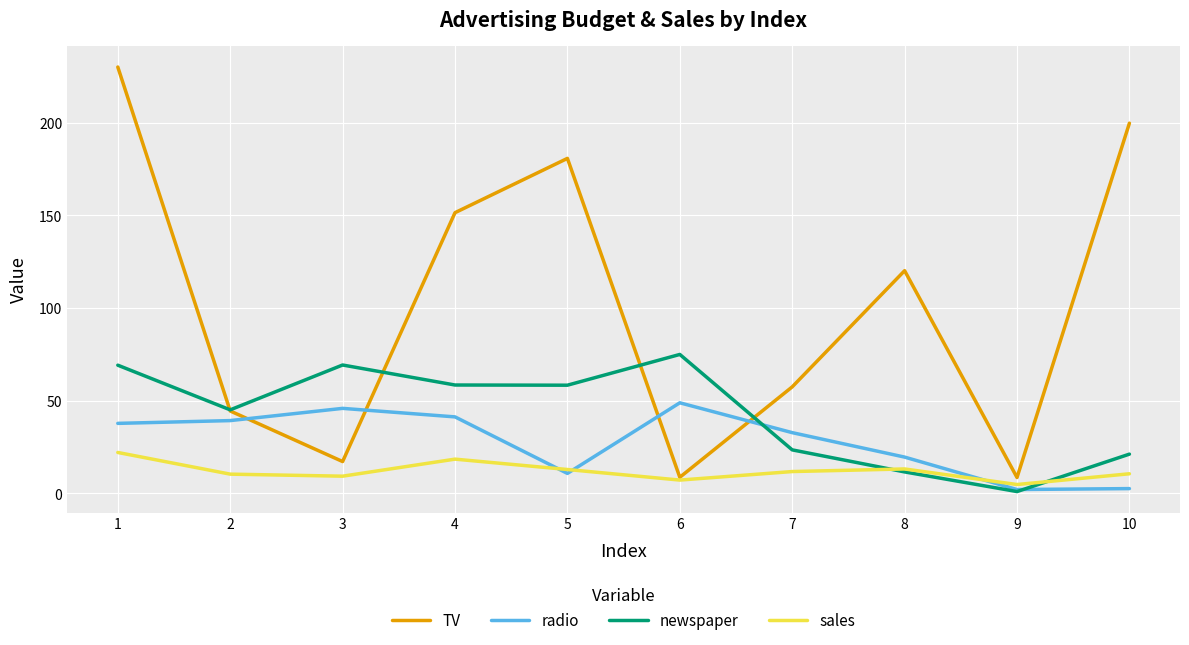

Which series changed the most between 6 and 9?

newspaper